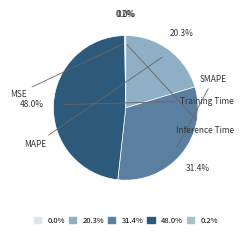

Does any single category account for the majority?

No